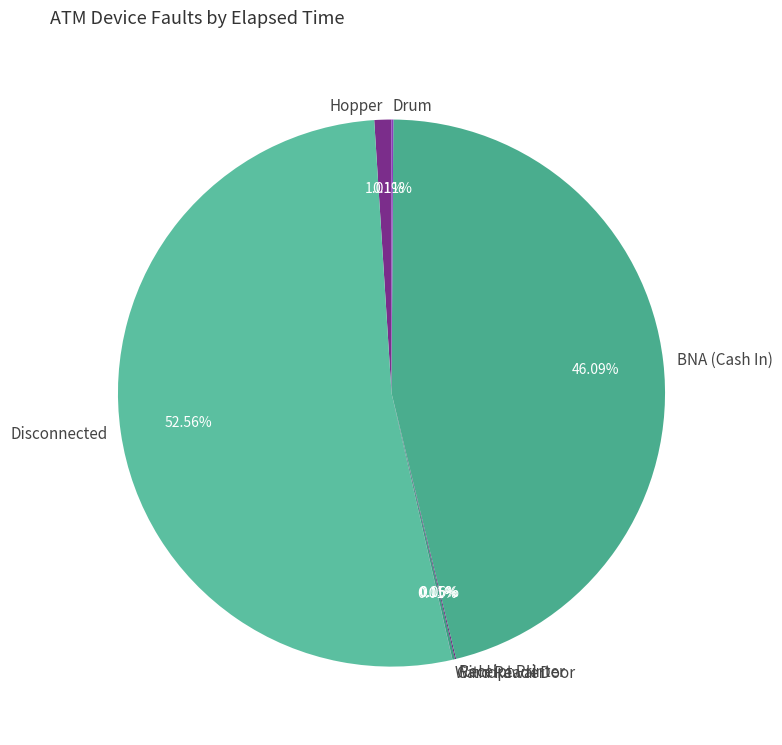

Does BNA (Cash In) represent more than half of the total?

No